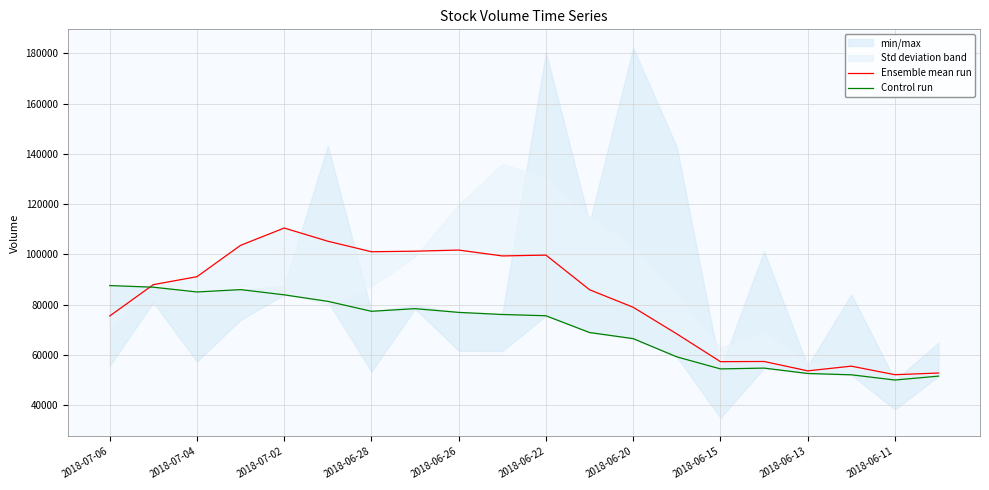

Between which two adjacent categories do Ensemble mean run and Control run first intersect?

2018-07-06 and 2018-07-04